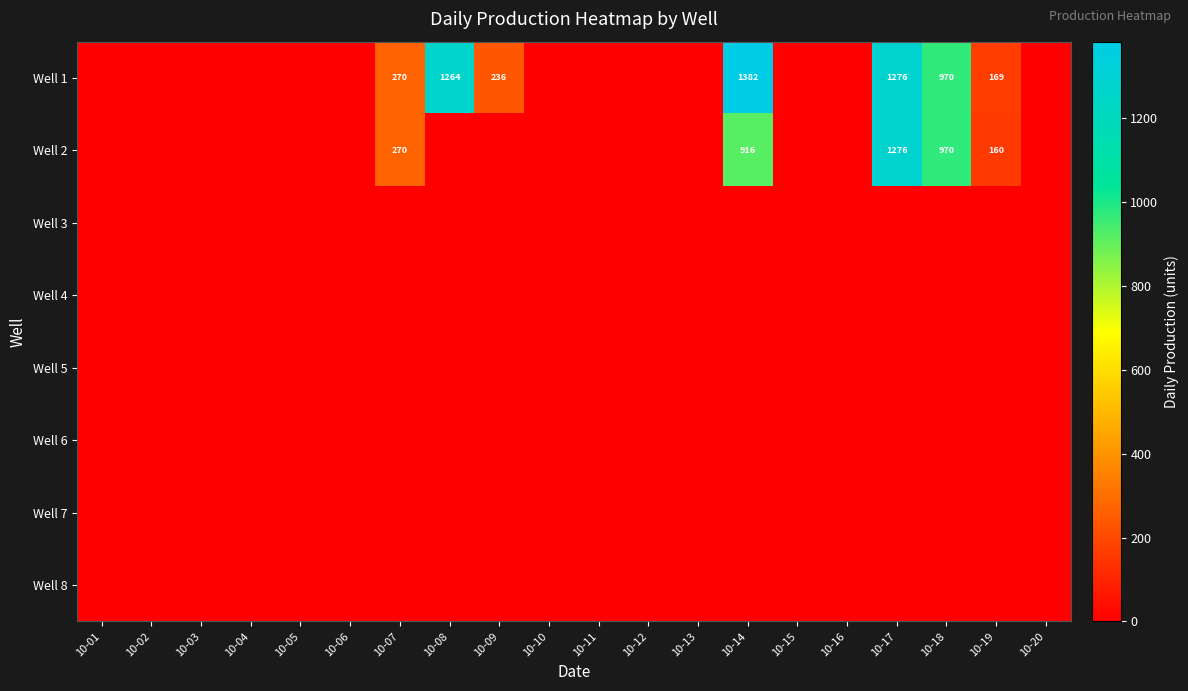

True or false: Well 1 has a value of 772 at 10-14.

False